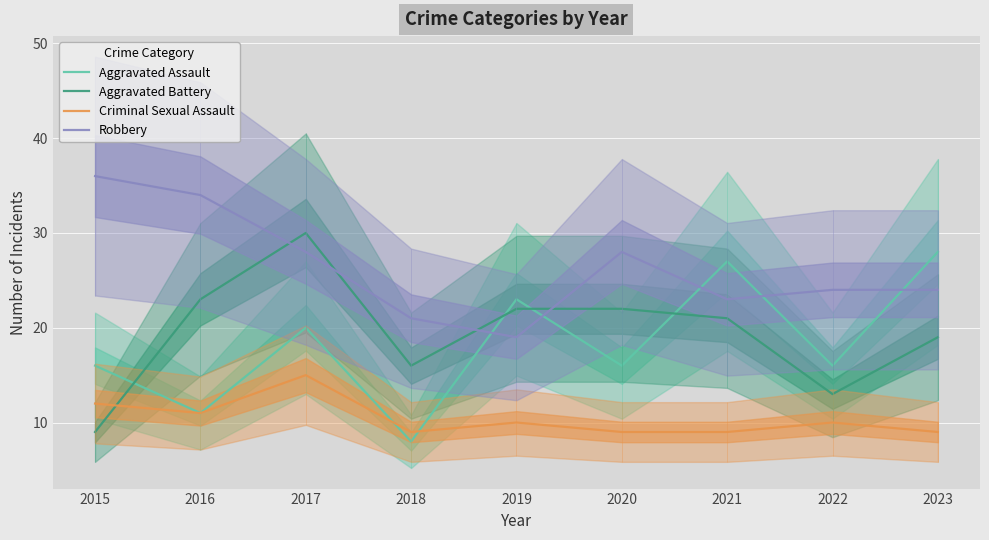

How many interior local valleys does the Robbery series have?

2